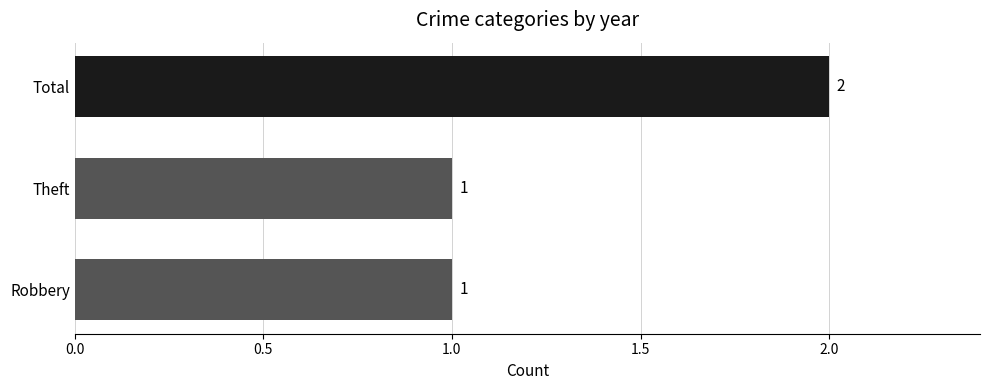

Reading top to bottom, extract all data points from this chart.

2	1	1